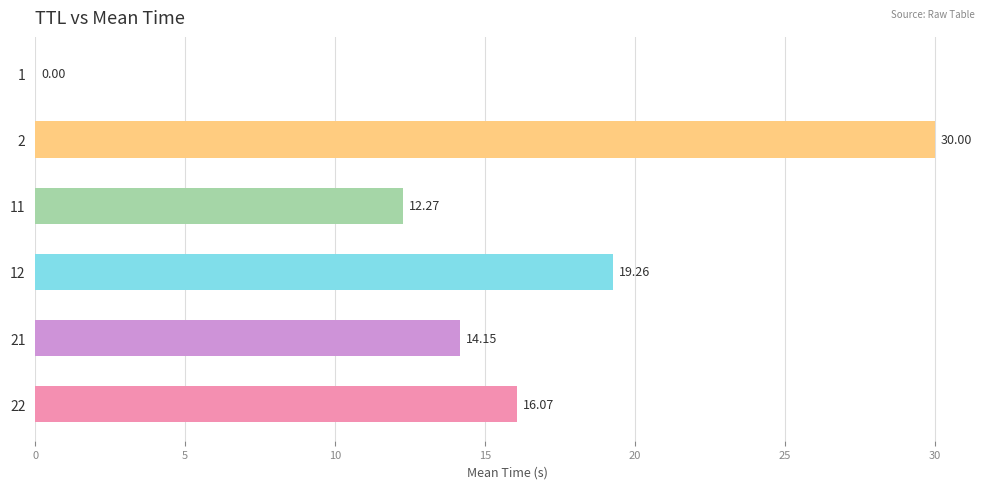

What is the change in value from 11 to 21?

+1.9